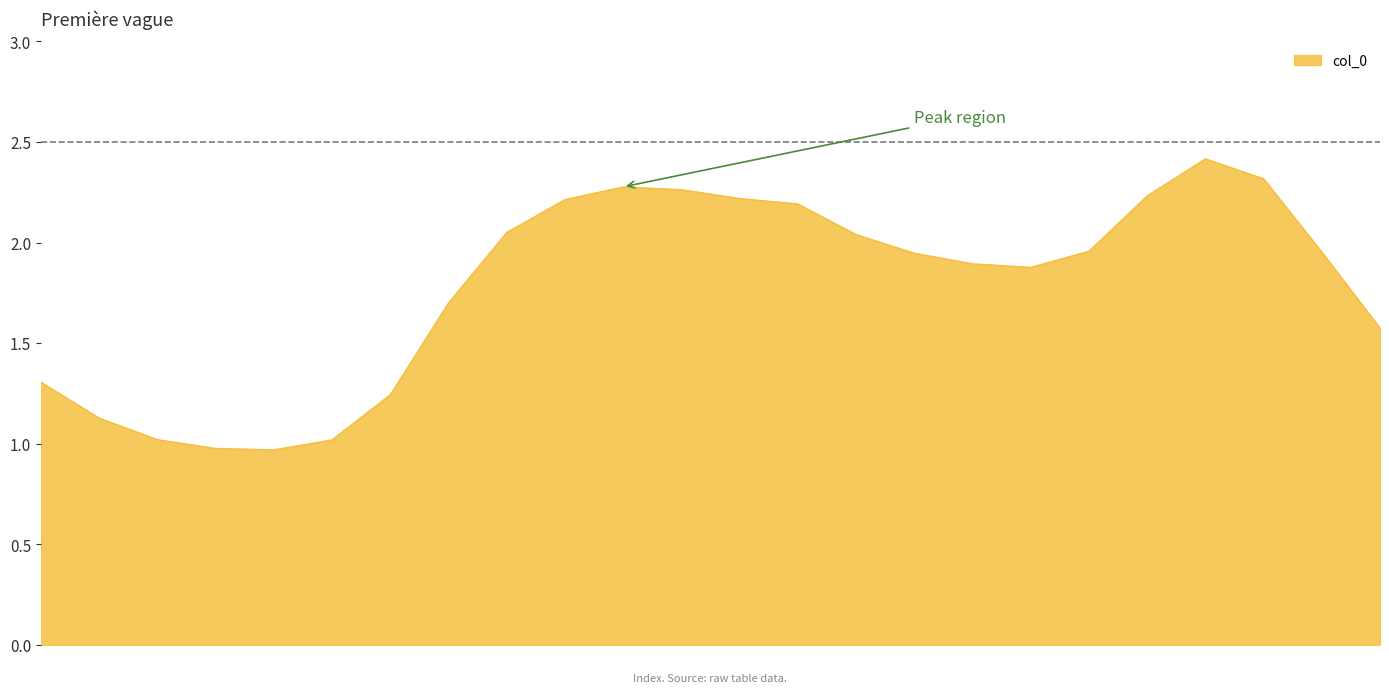

What is the difference between the maximum and minimum values?

1.4